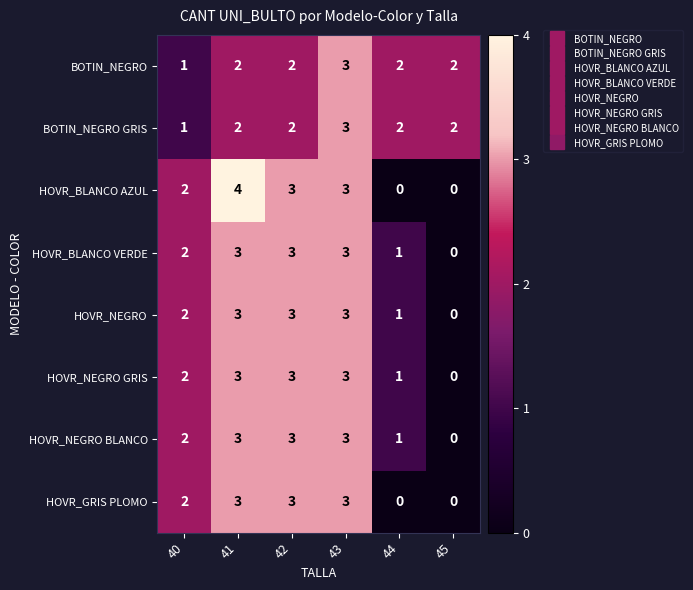

Is the value of HOVR_GRIS PLOMO at 40 greater than the value of BOTIN_NEGRO at 40?

Yes